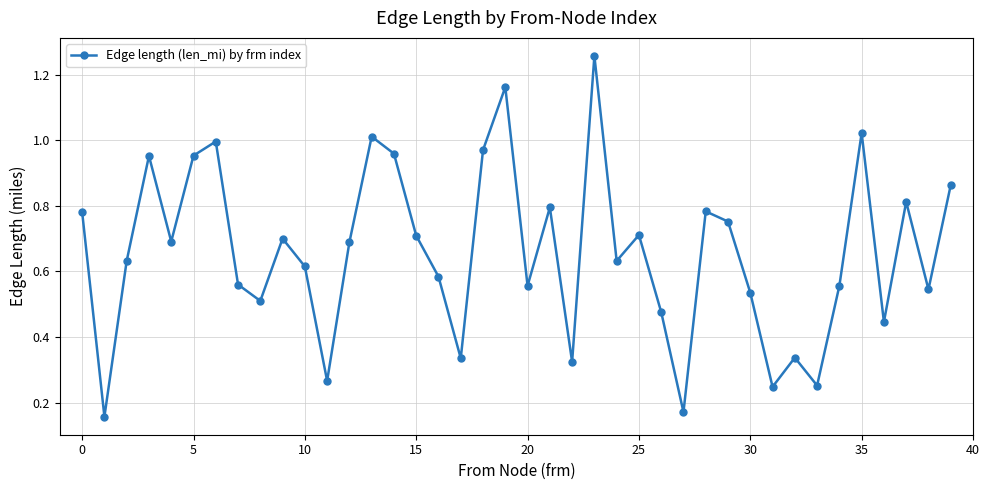

How many interior local valleys (lower than both neighbors) does the data have?

13